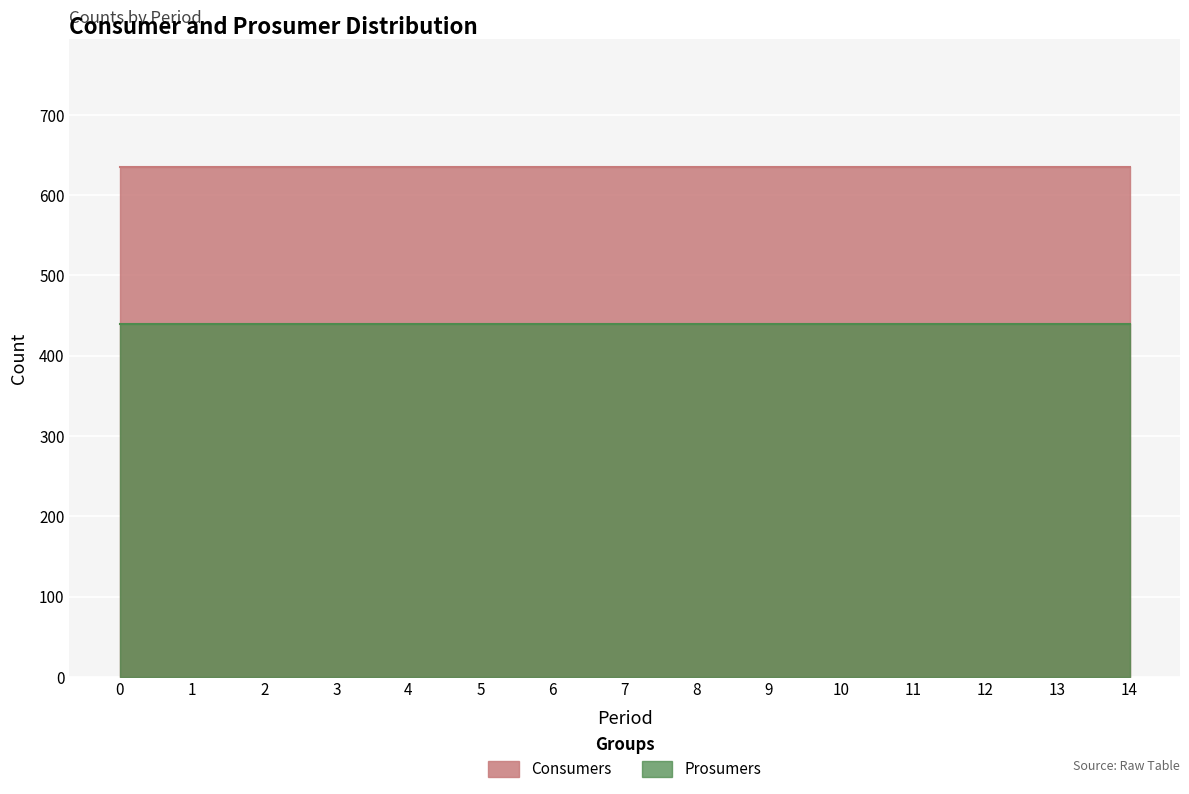

The value of Prosumers at 0 is 440. True or false?

True